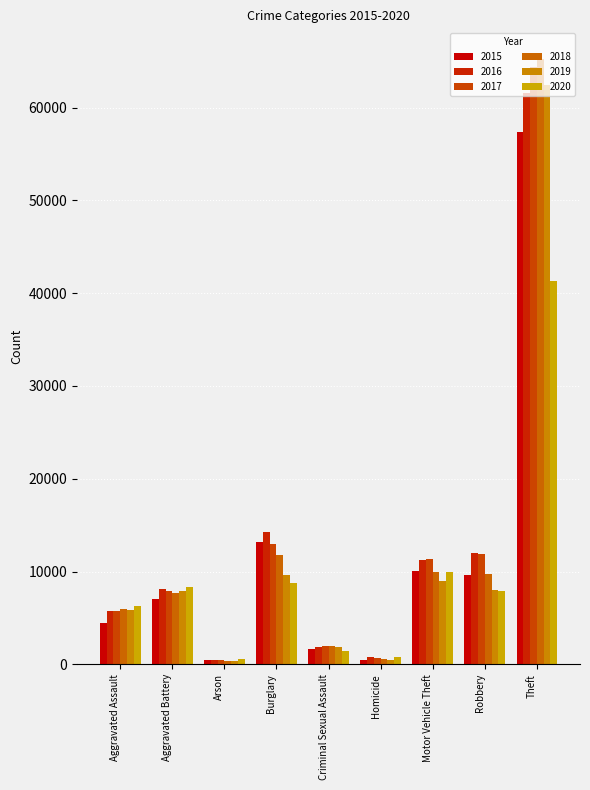

What is the label of the 6th bar from the left?

Homicide